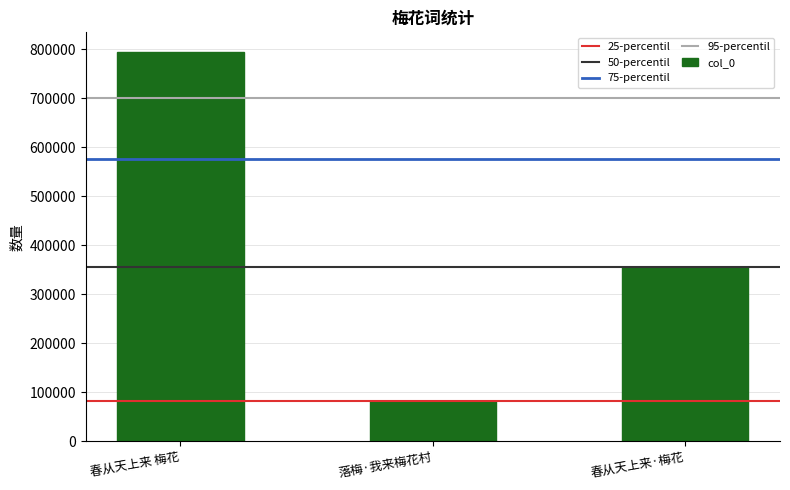

What is the minimum value shown in the chart?

80946